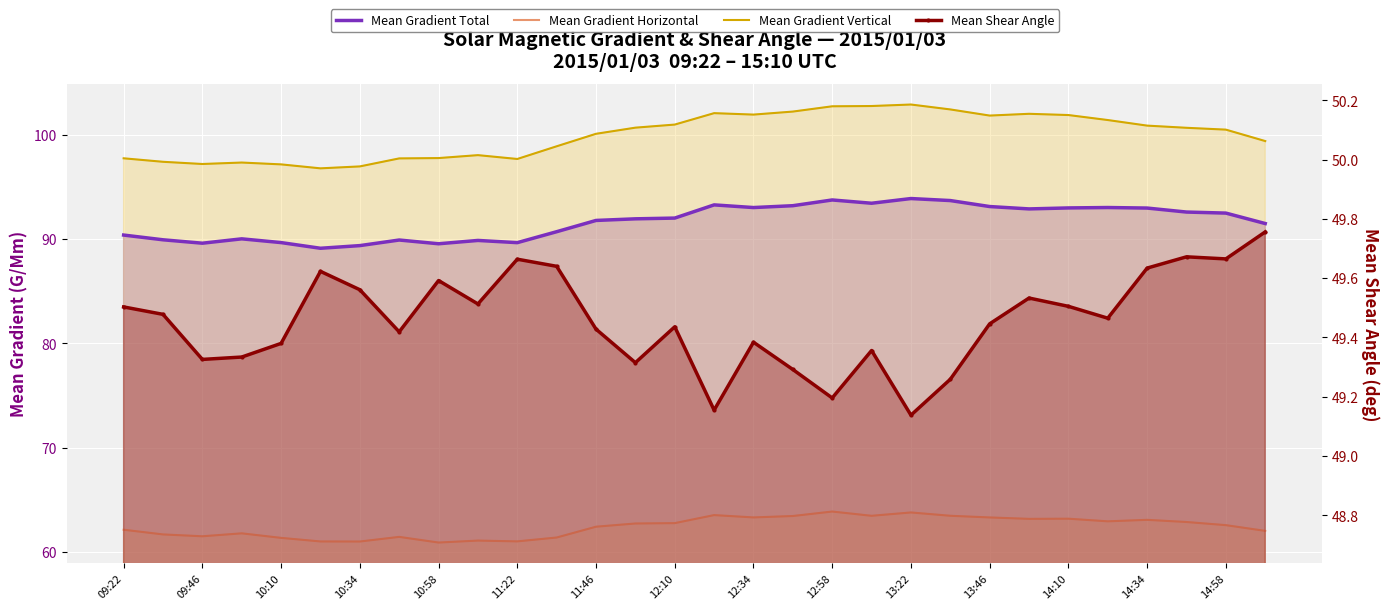

What position from the left is 14:10?

25